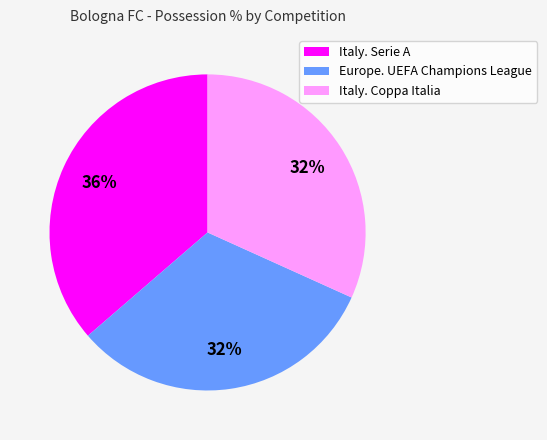

Is there a majority slice in this chart?

No